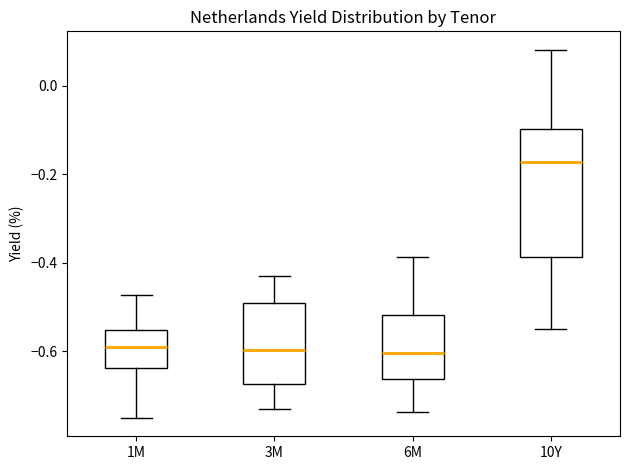

Reading left to right, transcribe this box plot: for each box, give where its median line is, the range the box spans, and where its two whiskers end, as read against the y-axis. The values are not printed on the chart, so give them approximately, as read against the axis.

1M: median -0.58, box -0.64 to -0.56, whiskers -0.76 to -0.48
3M: median -0.60, box -0.68 to -0.48, whiskers -0.74 to -0.42
6M: median -0.60, box -0.66 to -0.52, whiskers -0.74 to -0.38
10Y: median -0.18, box -0.38 to -0.10, whiskers -0.54 to 0.08